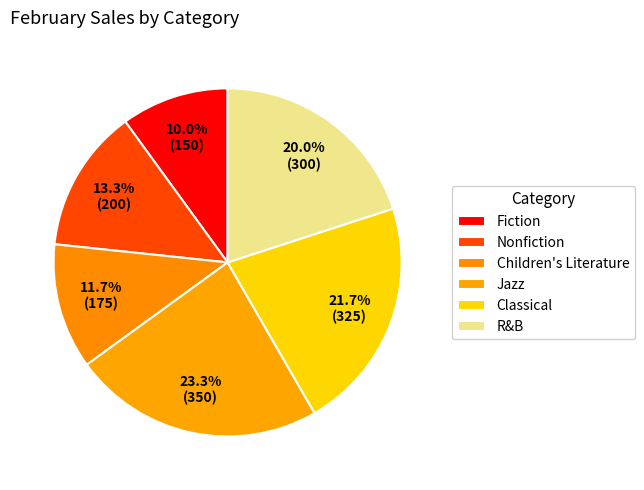

Rank the categories by value from highest to lowest.

Jazz, Classical, R&B, Nonfiction, Children's Literature, Fiction